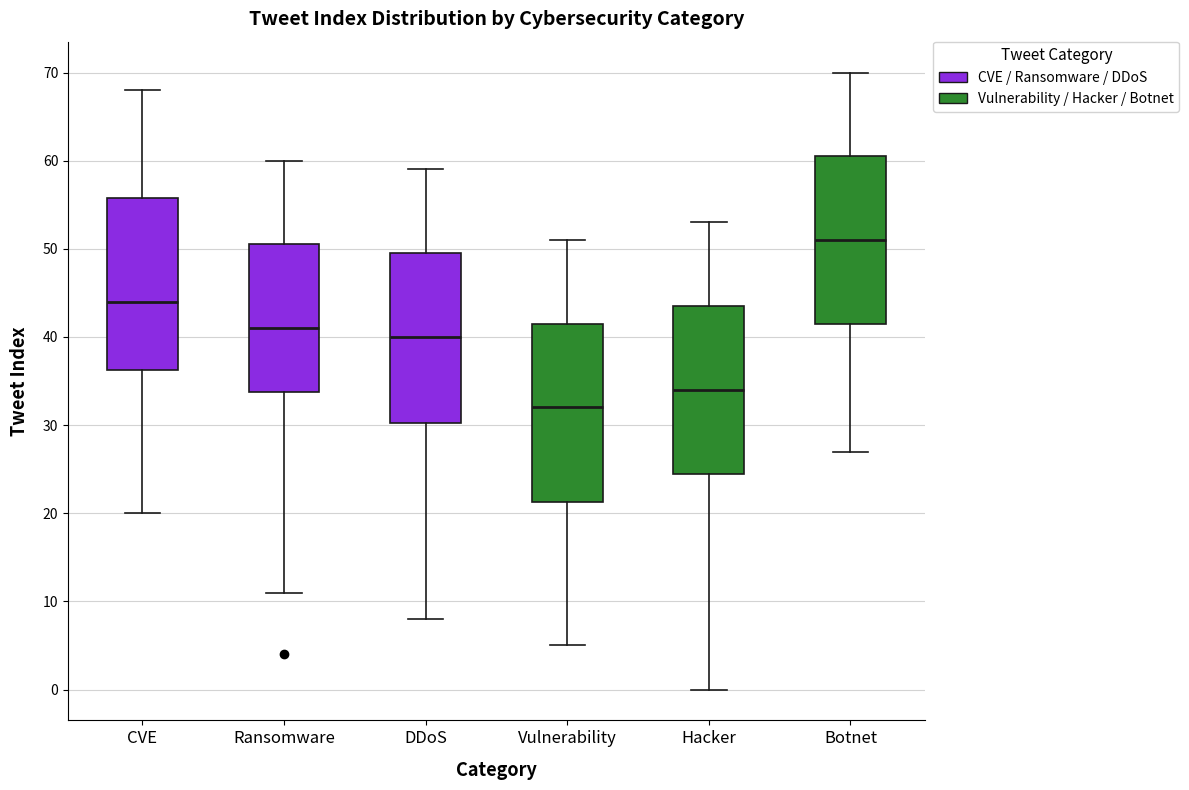

Reading left to right, read every box against the y-axis: the position of its median line, the range the box covers, and the ends of its whiskers. The values are not printed on the chart, so give them approximately, as read against the axis.

CVE: median 44, box 36 to 56, whiskers 20 to 68
Ransomware: median 41, box 34 to 51, whiskers 11 to 60
DDoS: median 40, box 30 to 50, whiskers 8 to 59
Vulnerability: median 32, box 21 to 42, whiskers 5 to 51
Hacker: median 34, box 25 to 44, whiskers 0 to 53
Botnet: median 51, box 42 to 61, whiskers 27 to 70